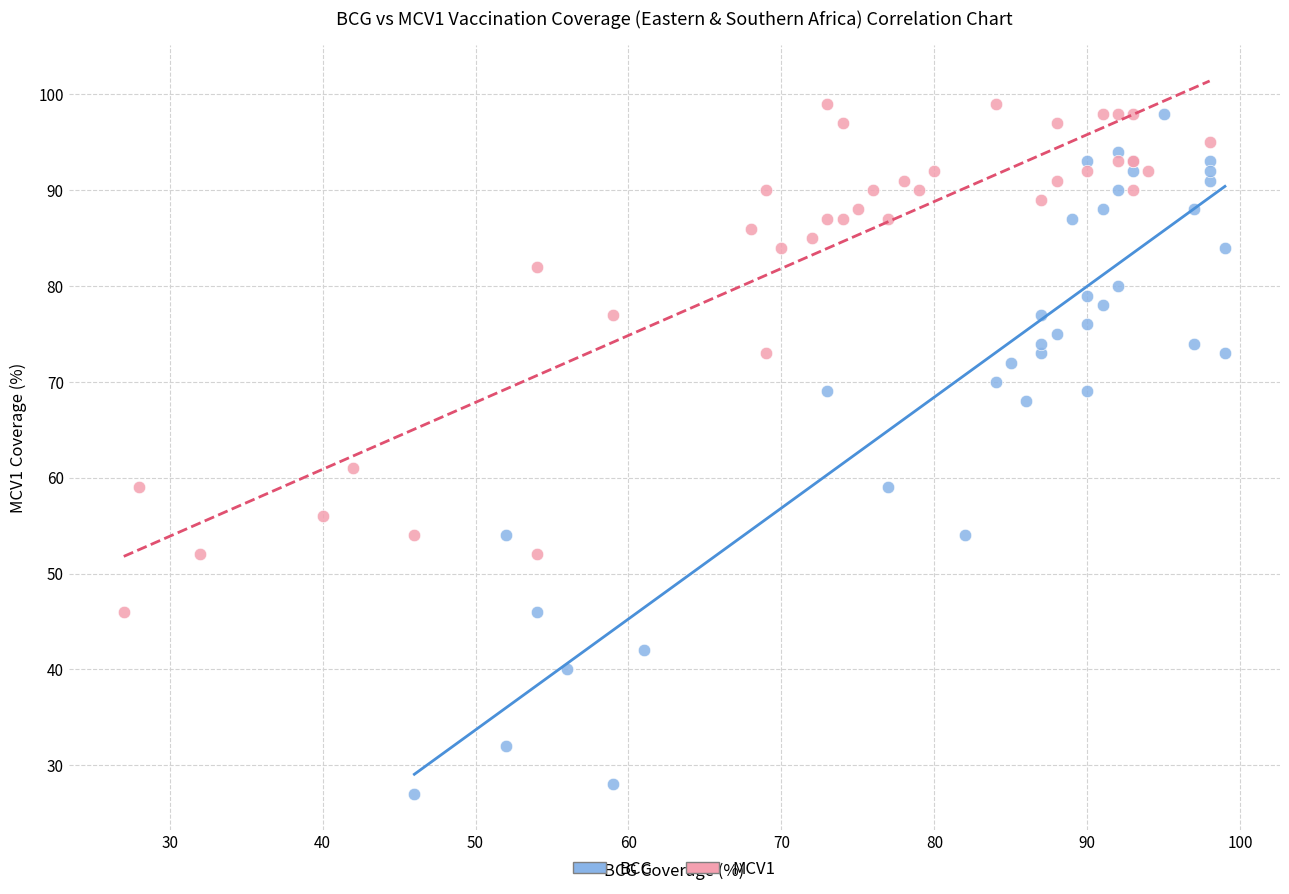

Which series contains the lowest Y value?

BCG